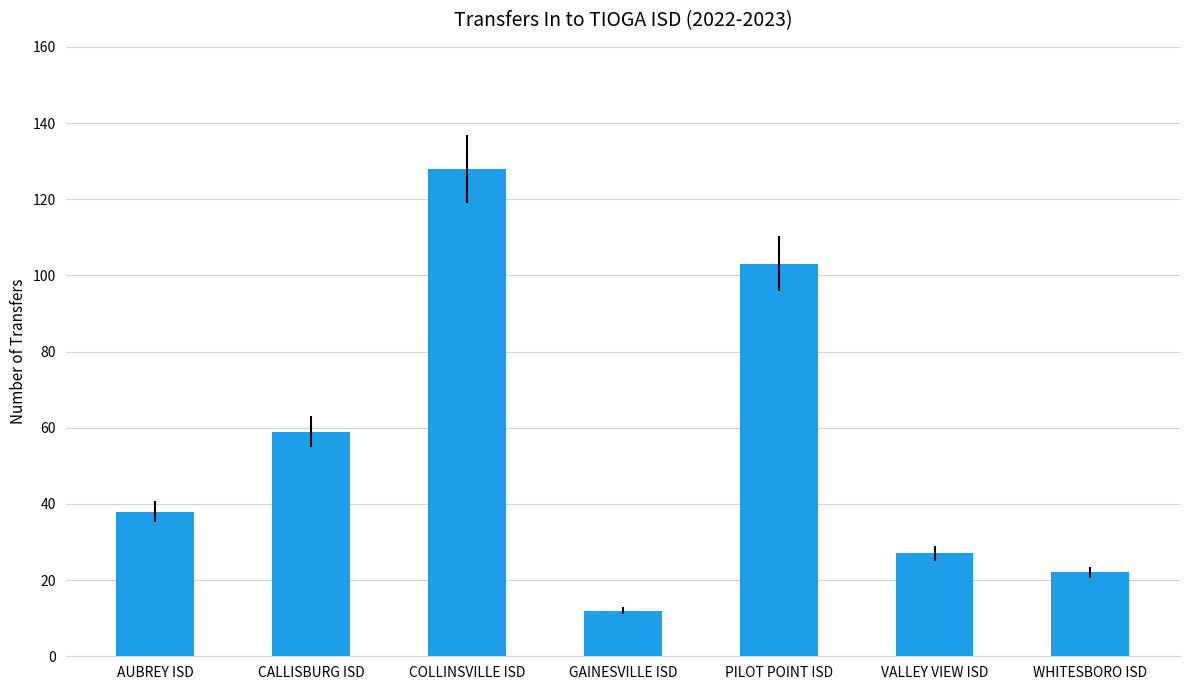

Are the bars horizontal?

No